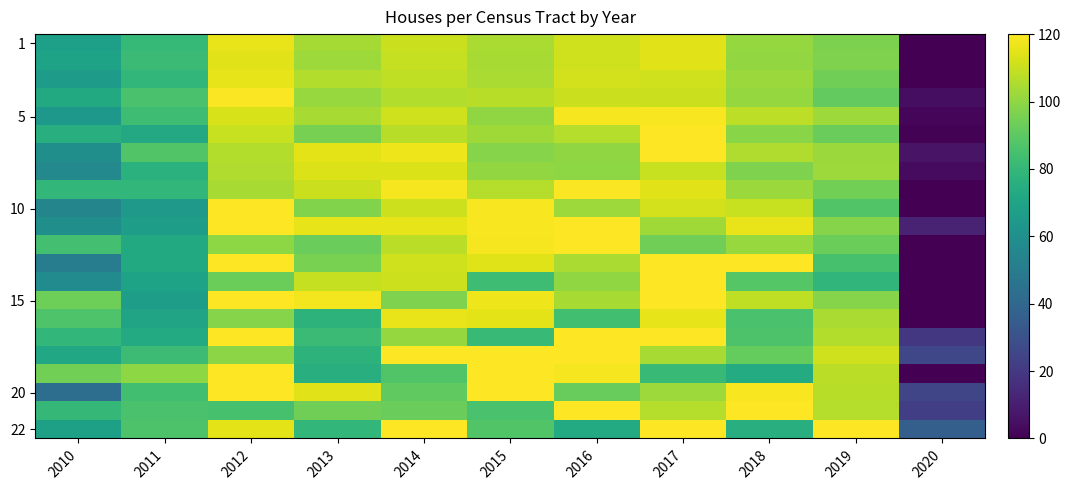

At which category is the sum across all series the highest?

2017